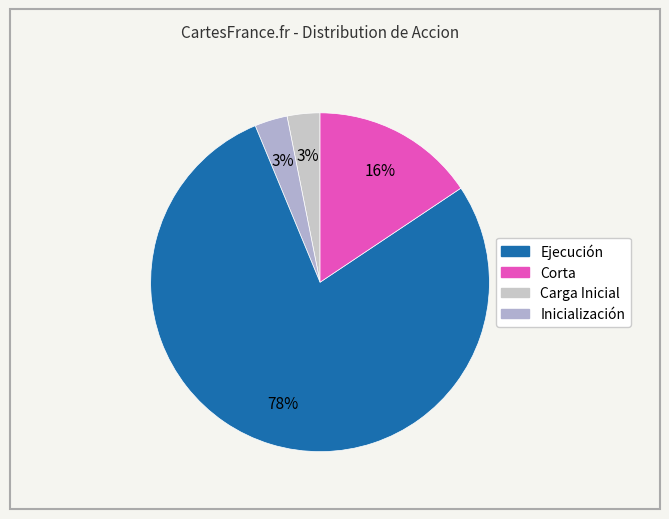

Which slice is the smallest?

Carga Inicial